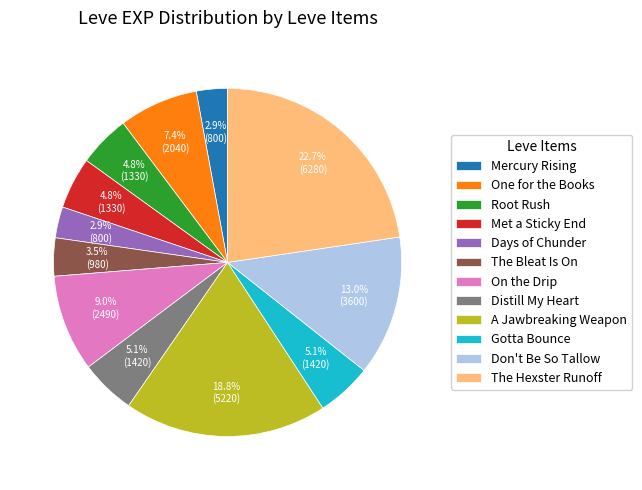

What is the largest slice in the pie chart?

The Hexster Runoff